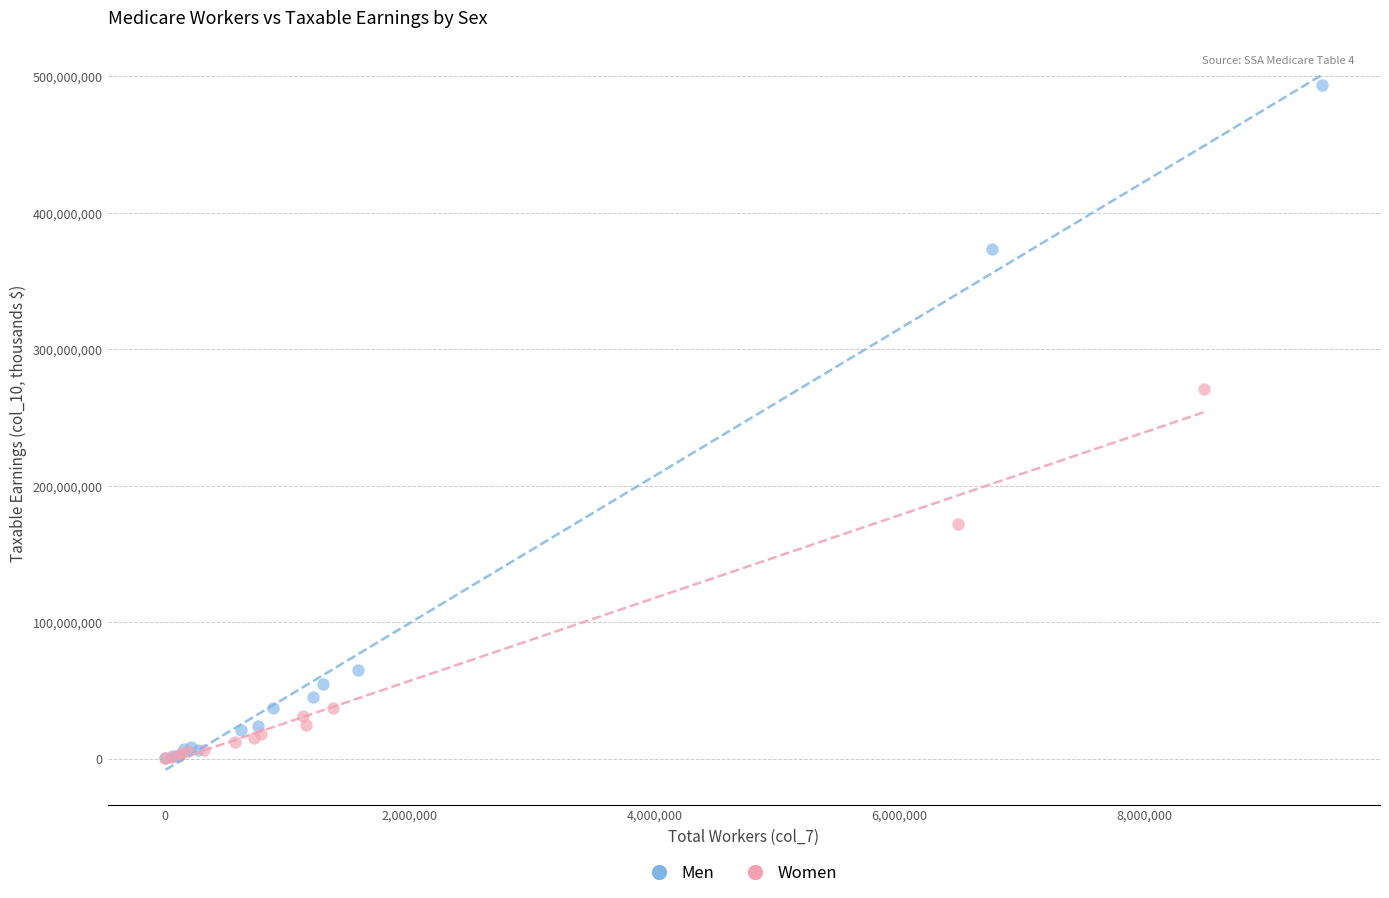

Which series has the widest spread of Y values?

Men